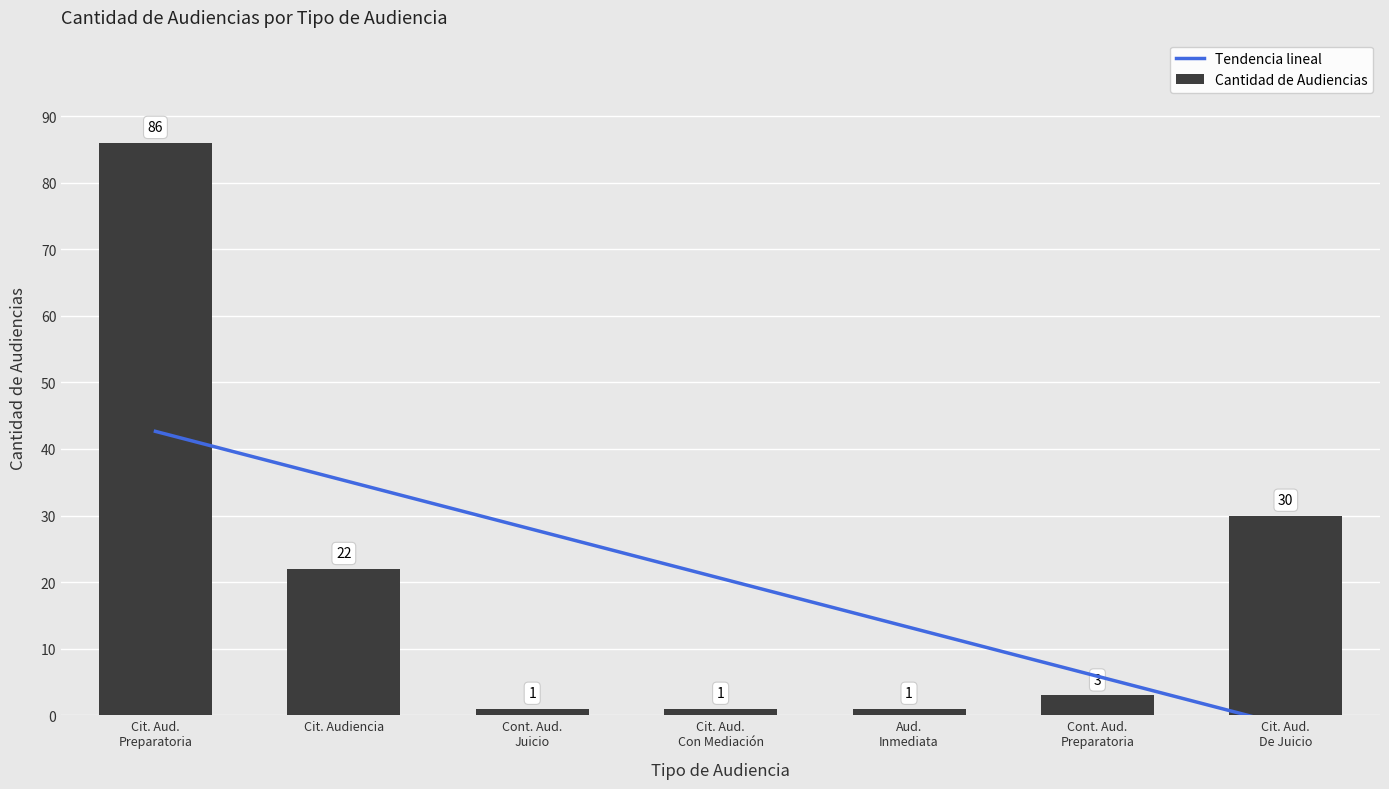

How many values are below 3?

3